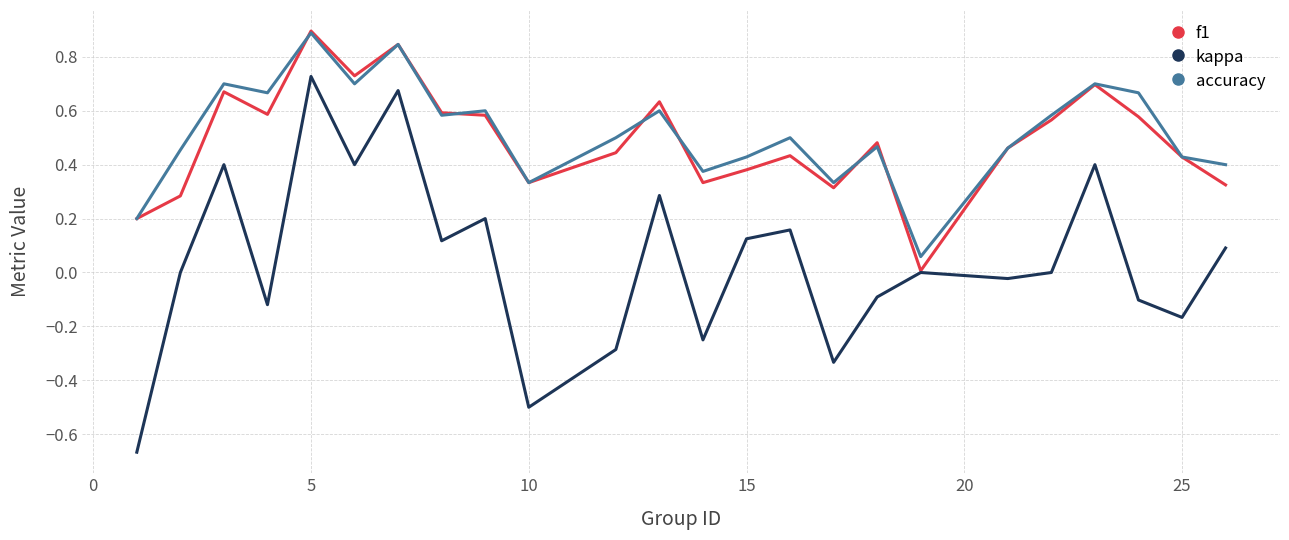

Which series has the widest spread of values?

kappa